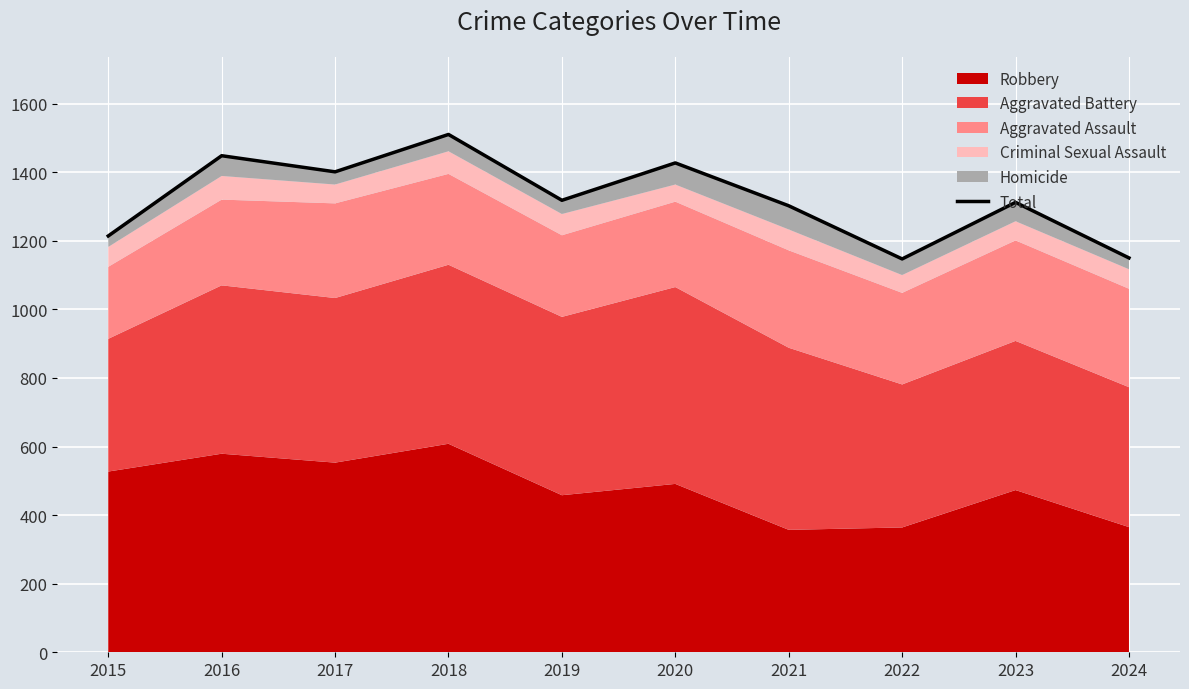

List the labels in order of value, largest first.

2018, 2016, 2020, 2017, 2019, 2023, 2021, 2015, 2024, 2022